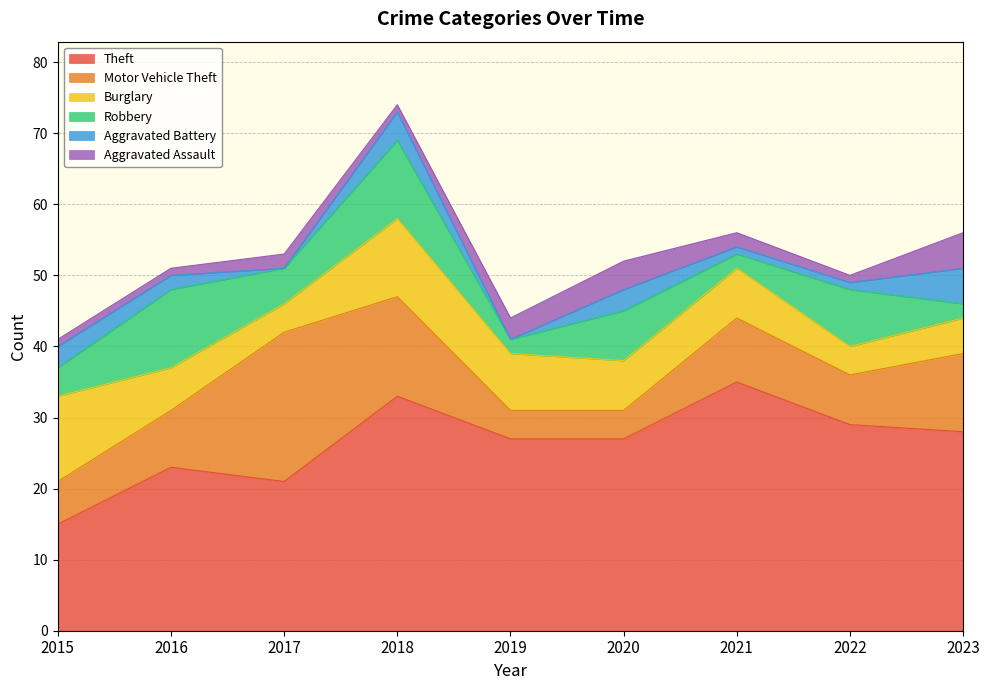

True or false: Robbery has a value of 11 at 2016.

True